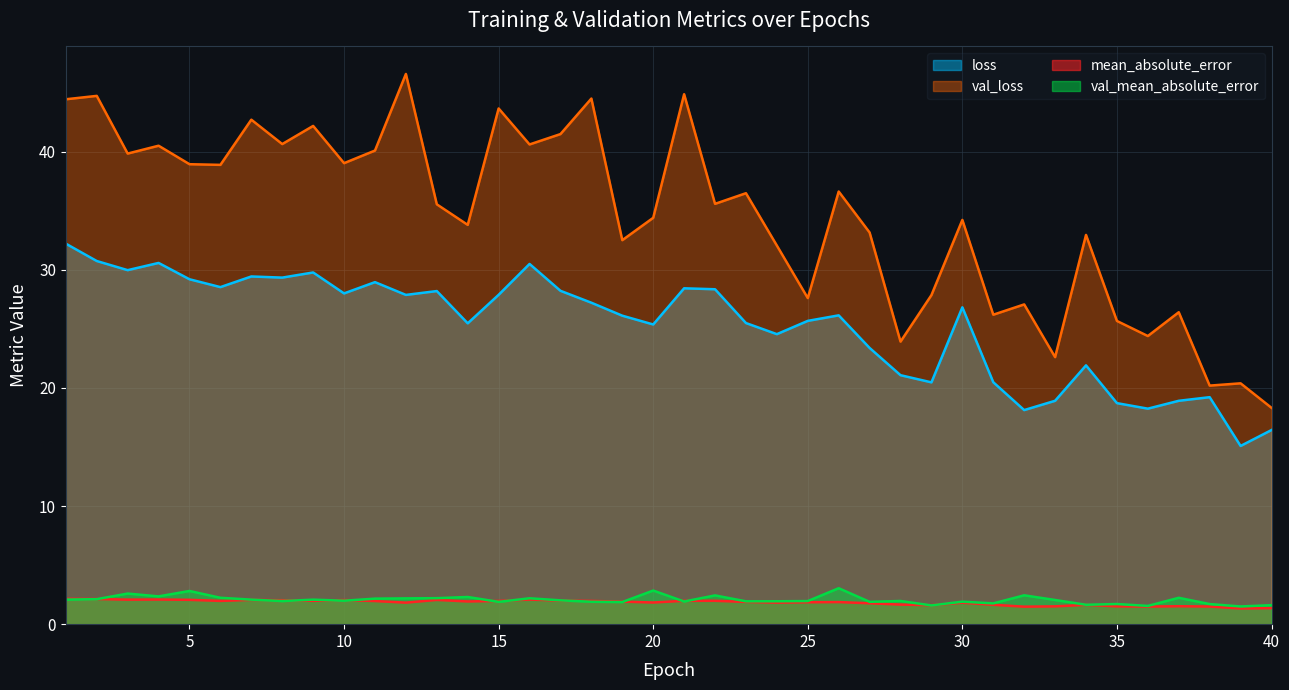

What is the difference between the maximum and minimum values in the val_mean_absolute_error series?

1.5